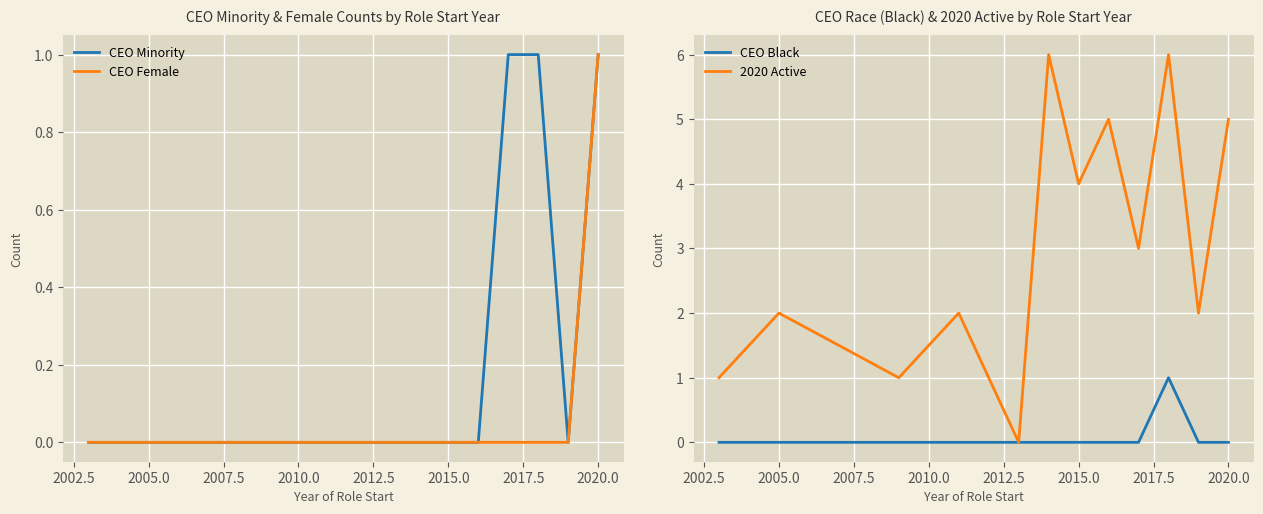

True or false: 2020 Active has more than 2 interior local peaks.

True